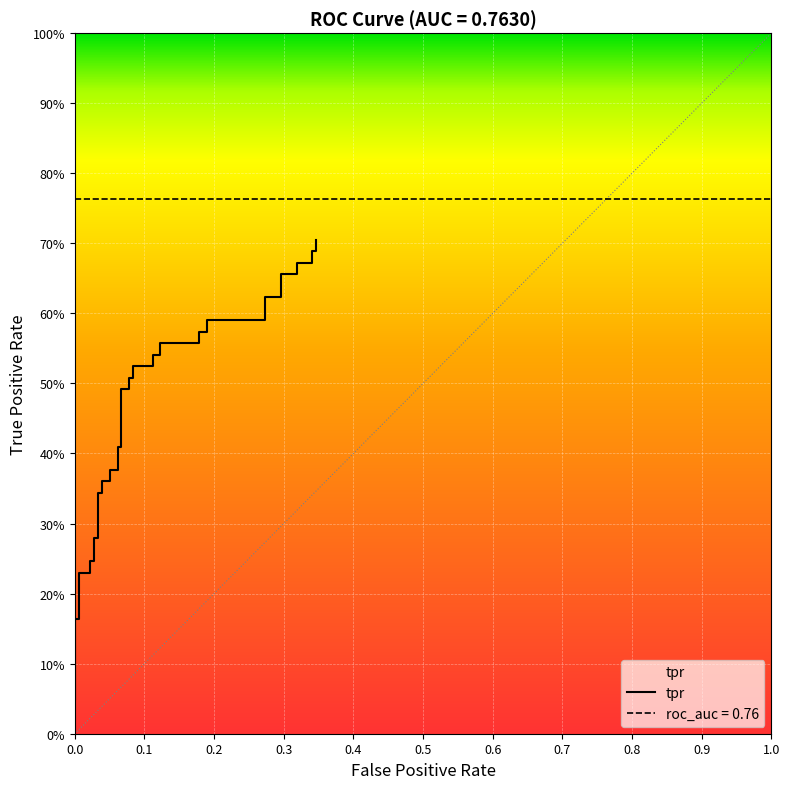

Does the chart display data point markers on the line(s)?

No